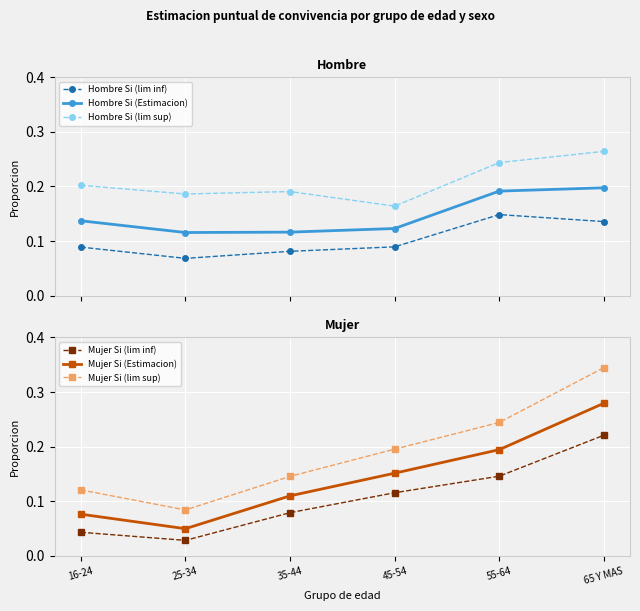

How many interior local valleys does the Mujer Si (lim inf) series have?

1